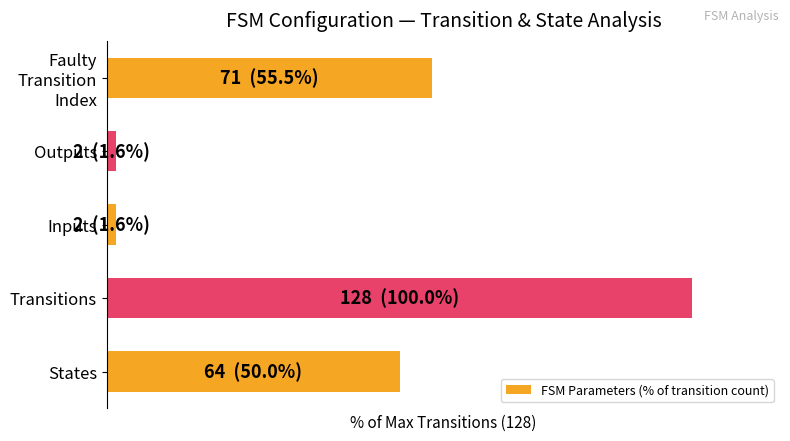

What is the difference between the maximum and minimum values?

98.4